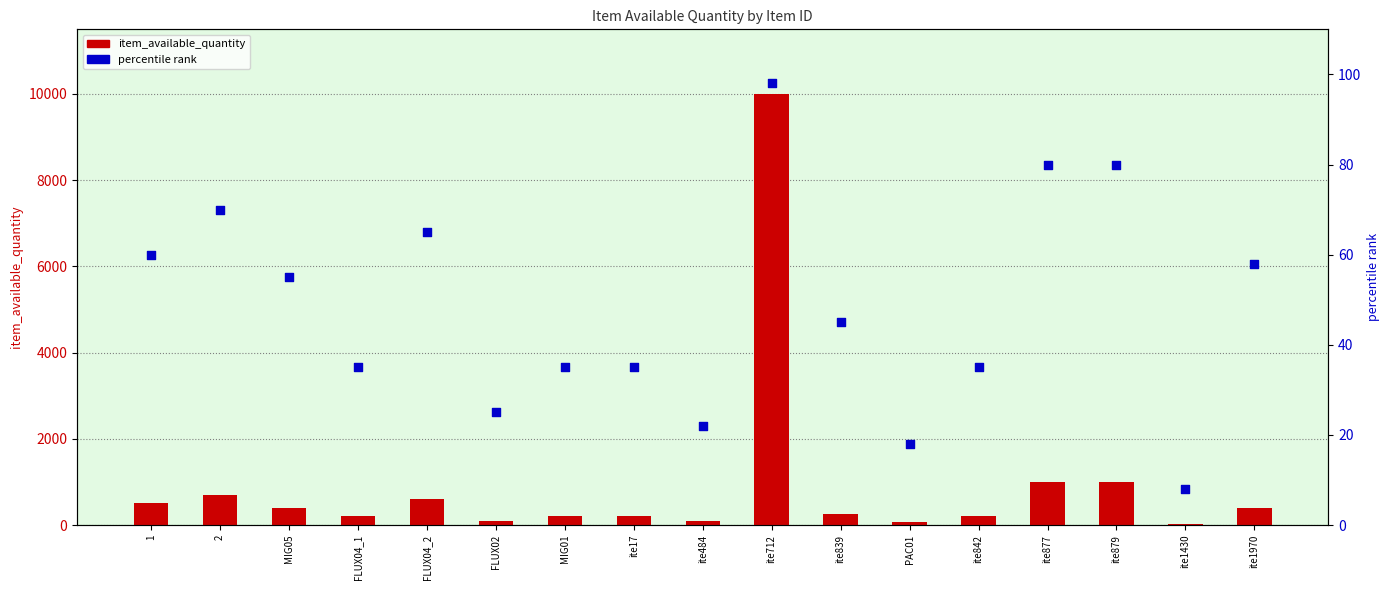

Which series contains the lowest Y value?

percentile rank